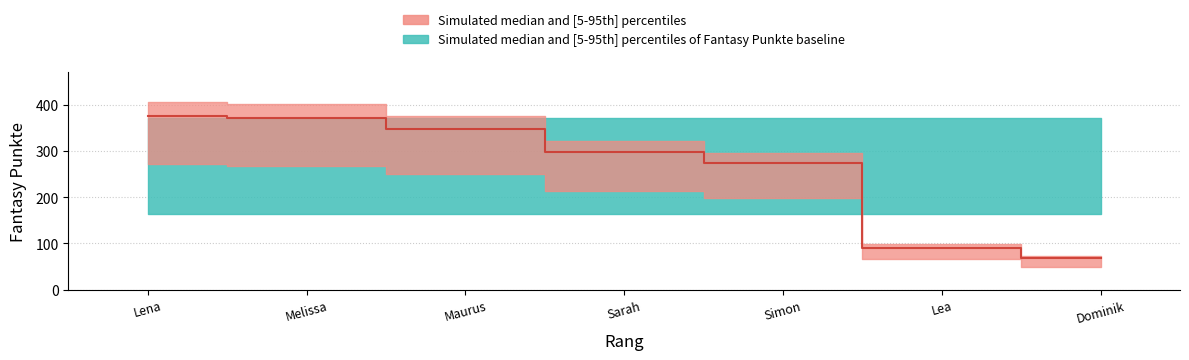

At which label is the value closest to 222?

Simon